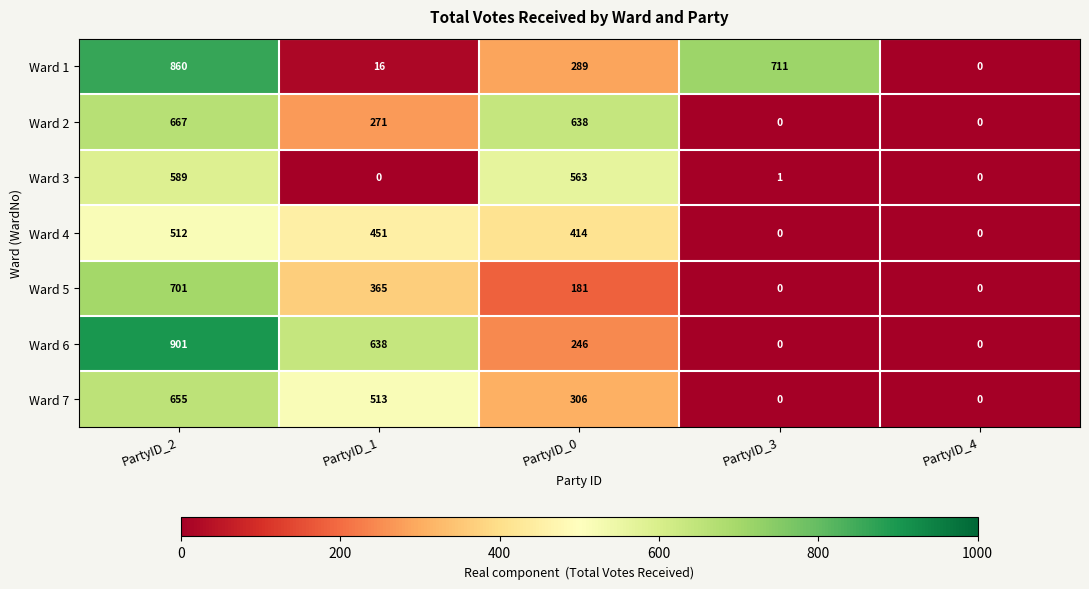

Is it true that Ward 5 equals 365 at PartyID_1?

True